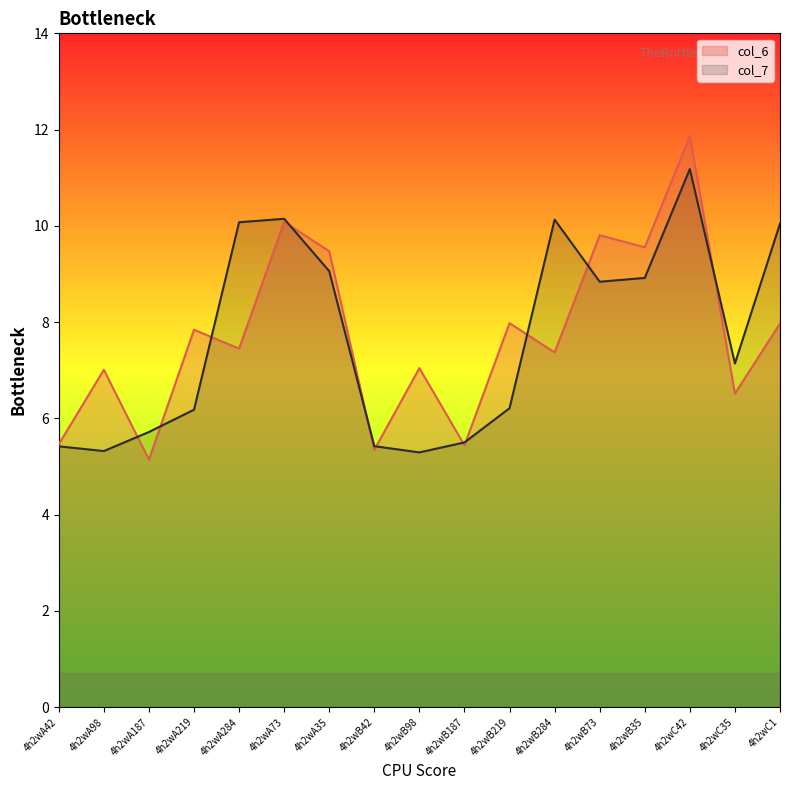

Which series changed the most between 4h2wA73 and 4h2wB73?

col_7